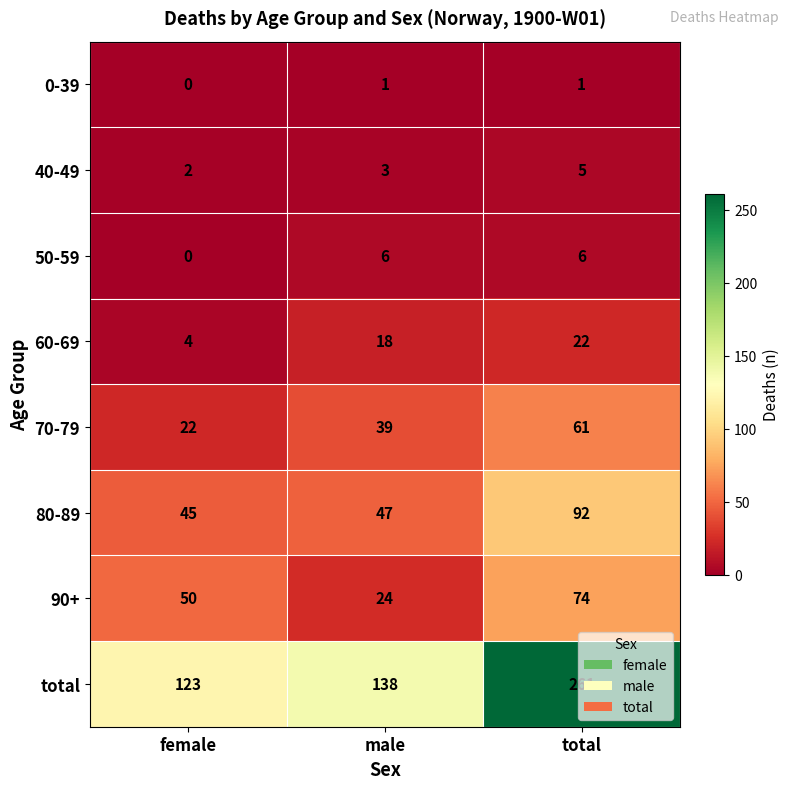

What is the total value across all series at male?

276